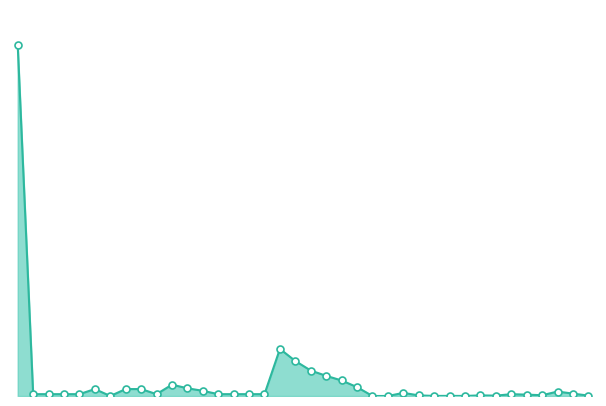

What is the sum of all values?

6618.3